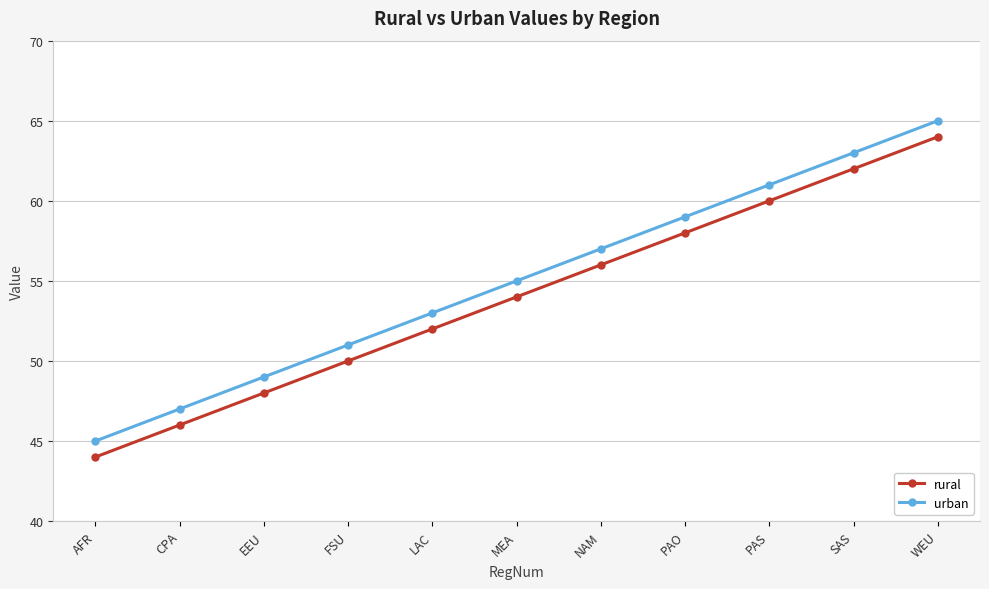

Which series has the largest total across all categories?

urban